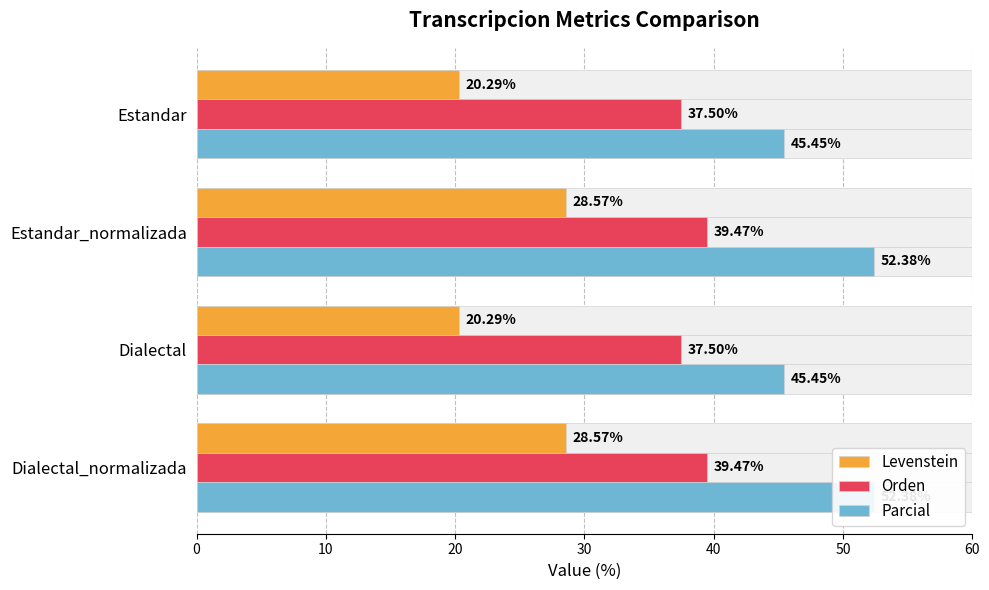

Reading left to right, transcribe all the data shown in this chart.

Levenstein: 20.3	28.6	20.3	28.6
Orden: 37.5	39.5	37.5	39.5
Parcial: 45.5	52.4	45.5	52.4